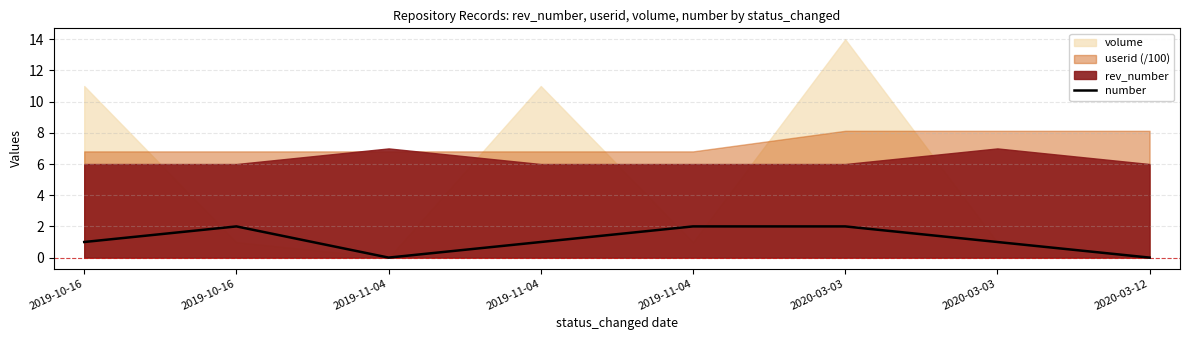

How many values are between 1 and 2?

6